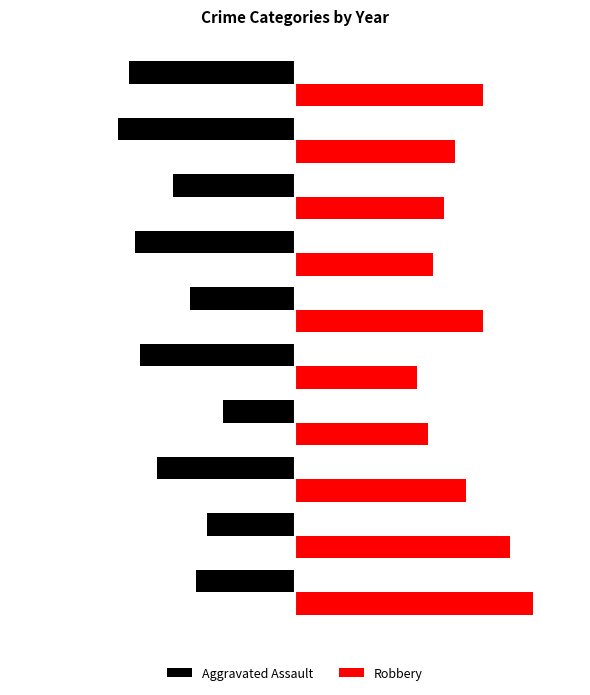

Which series has the largest range (max minus min)?

Robbery